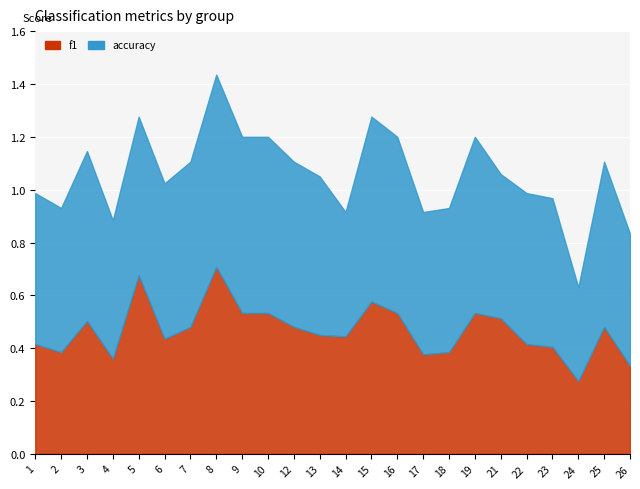

What is the total value across all series at 16?

1.2